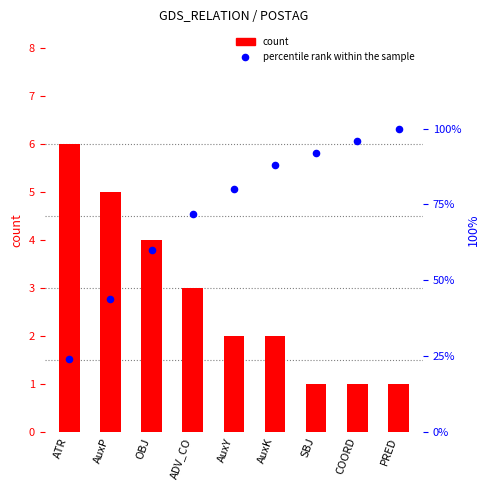

Which series has the largest total across all categories?

percentile rank within the sample